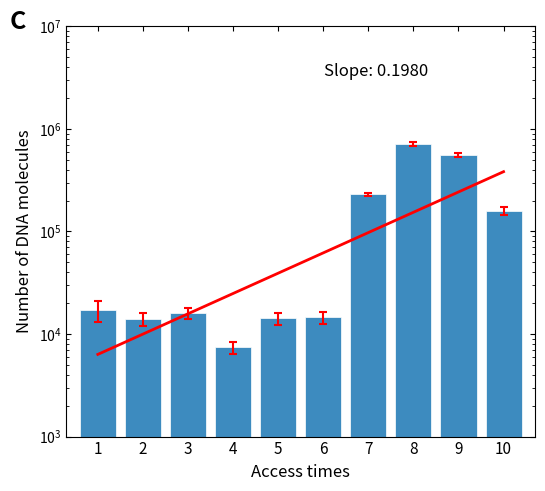

What is the approximate value at 7?

230340